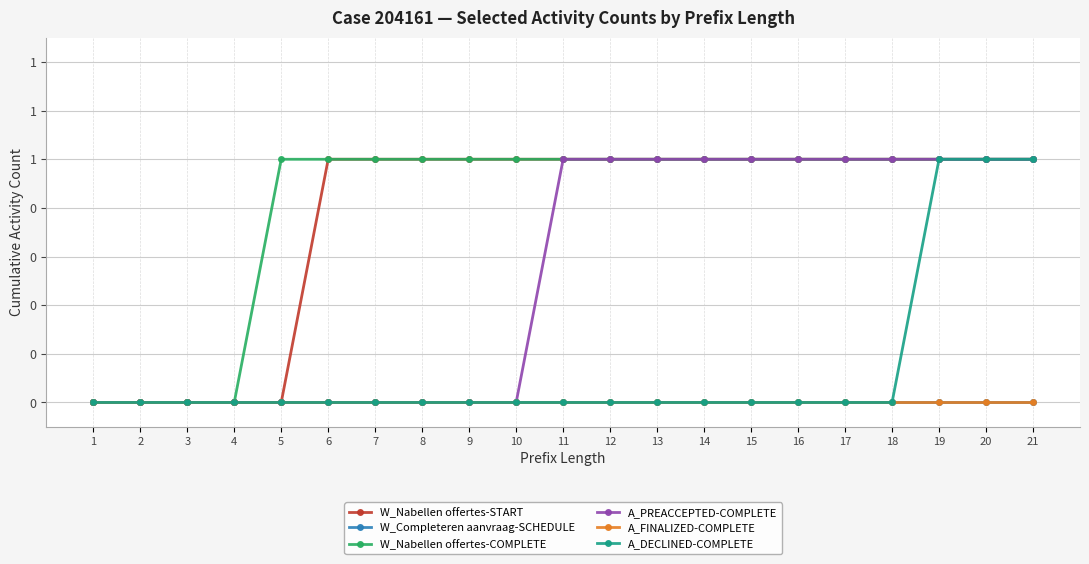

Does the chart have visible grid lines?

Yes